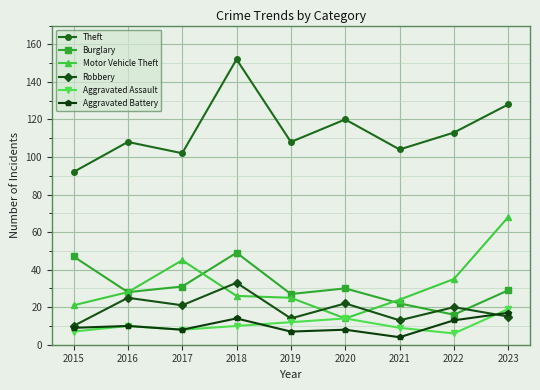

Is this an area chart (filled region under the line)?

No